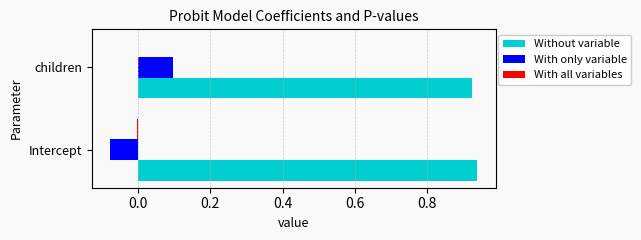

Is the value of With only variable at children greater than the value of Without variable at Intercept?

No